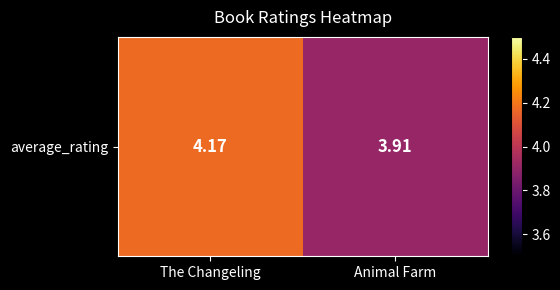

Rank the categories by value from highest to lowest.

The Changeling, Animal Farm